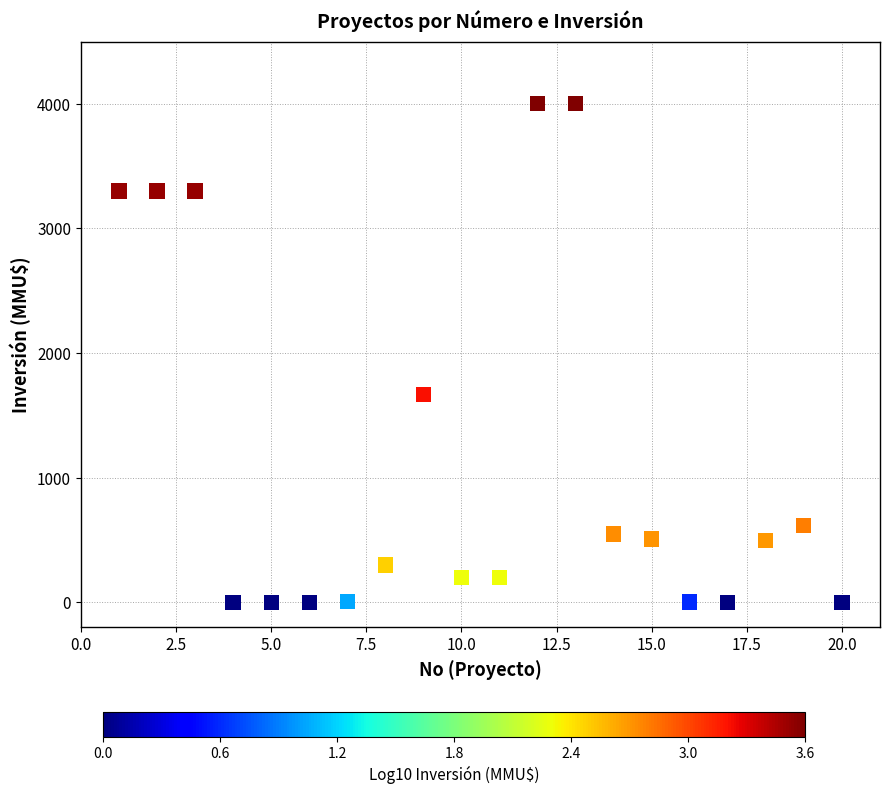

What Y value in the scatter plot is closest to 2000?

1667